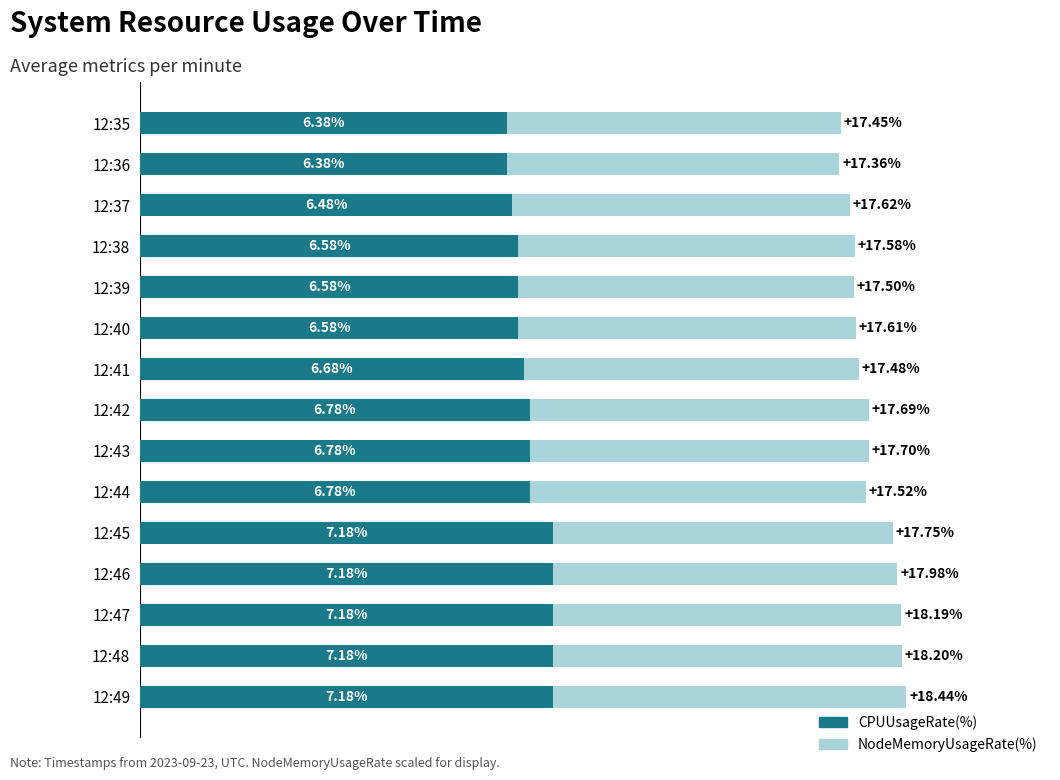

At which category is the sum across all series the highest?

12:49